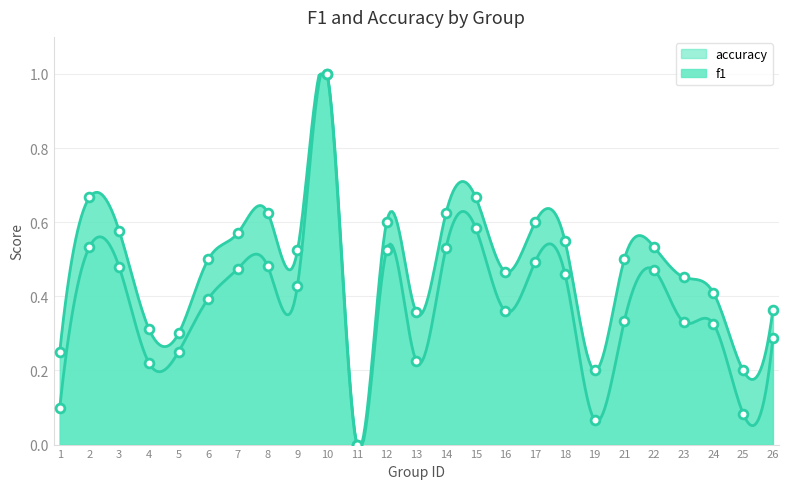

Which series contains the lowest Y value?

f1